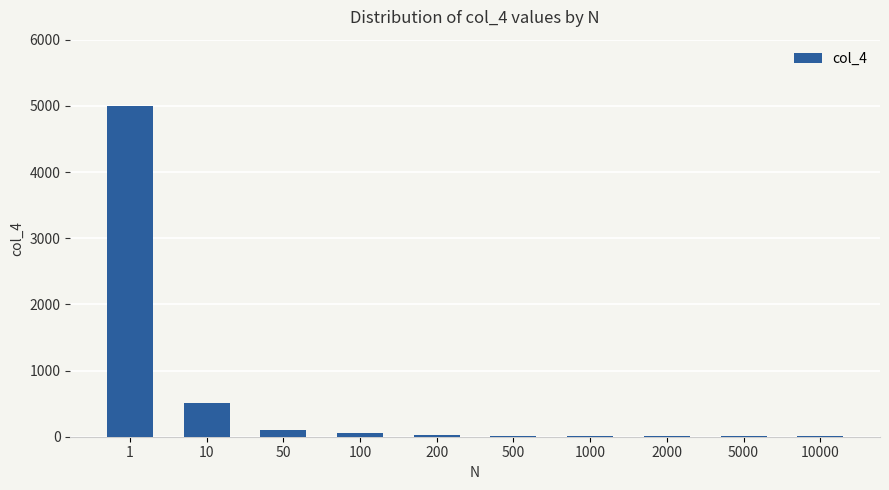

True or false: the data shows 4.5 at 10000.

True